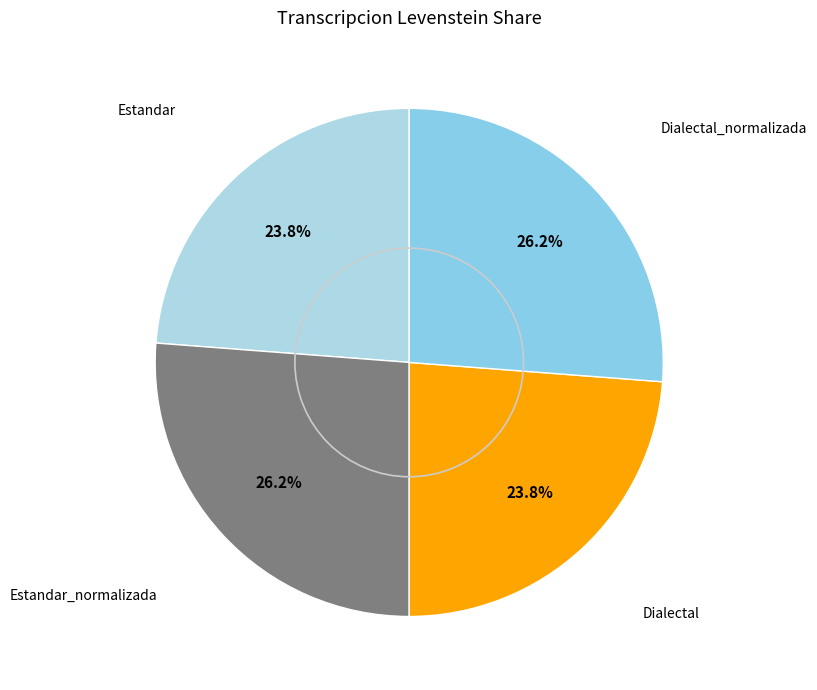

How many slices are in this pie chart?

4